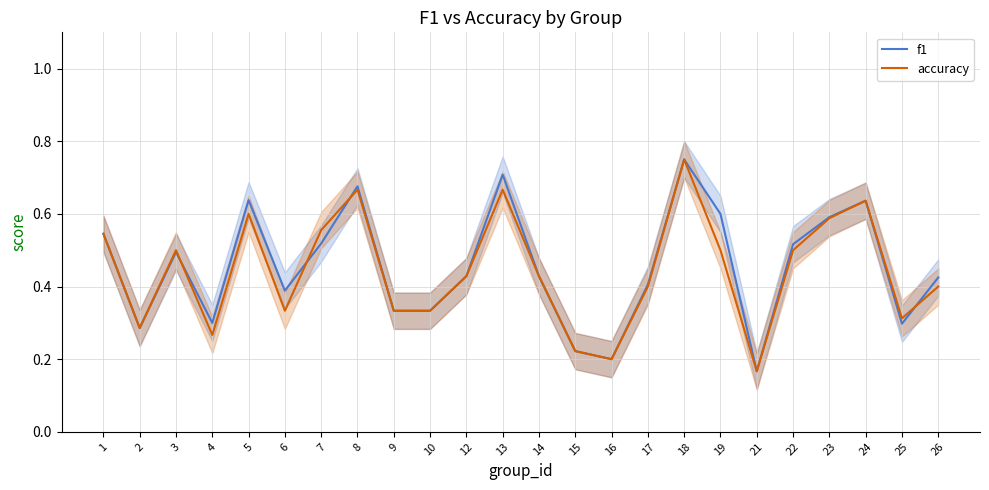

At which category is the sum across all series the highest?

18